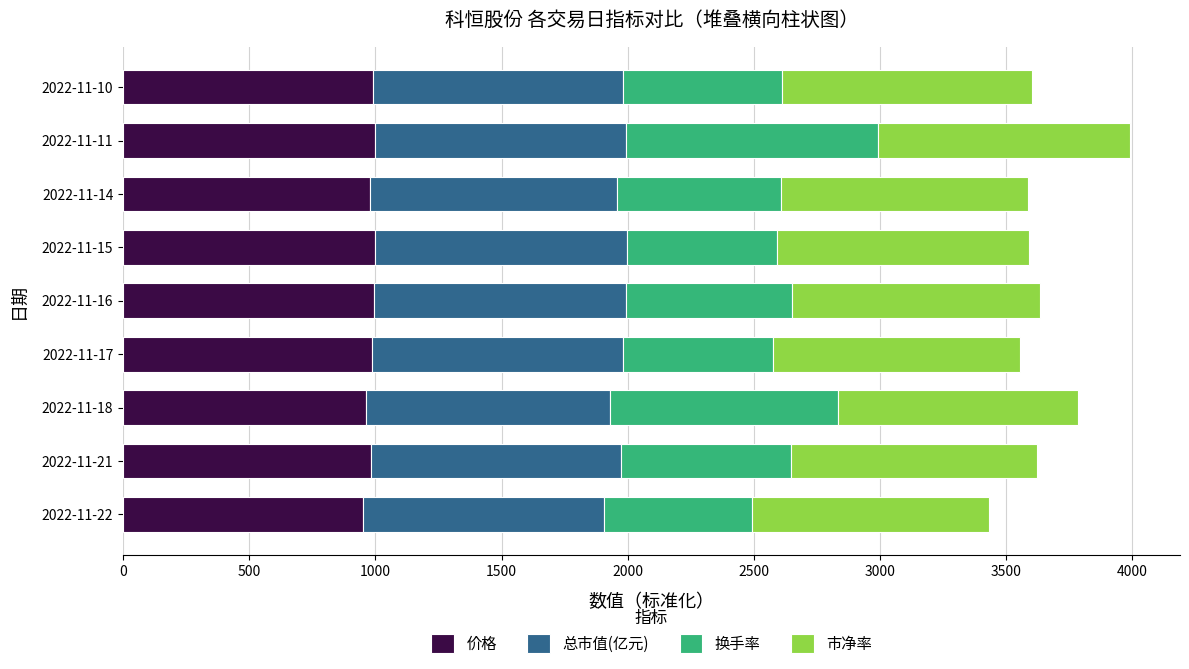

What is the sum of the 价格 values at 2022-11-18 and 2022-11-16?

1955.6